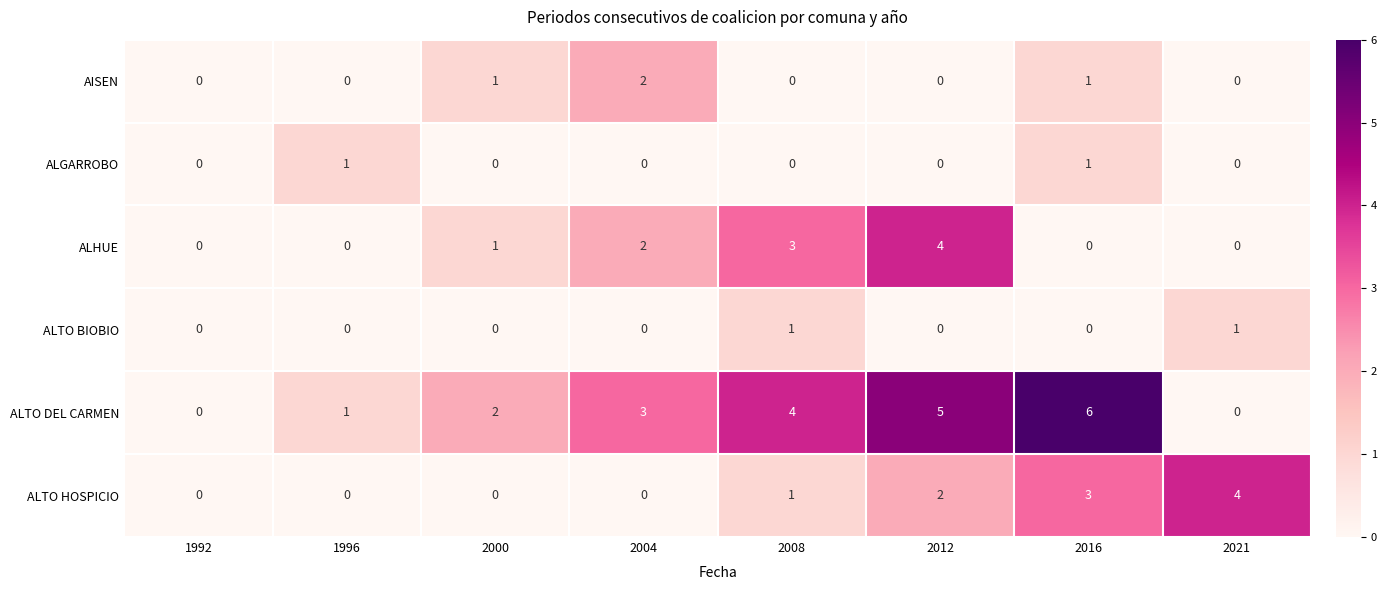

Which series has the largest total across all categories?

ALTO DEL CARMEN